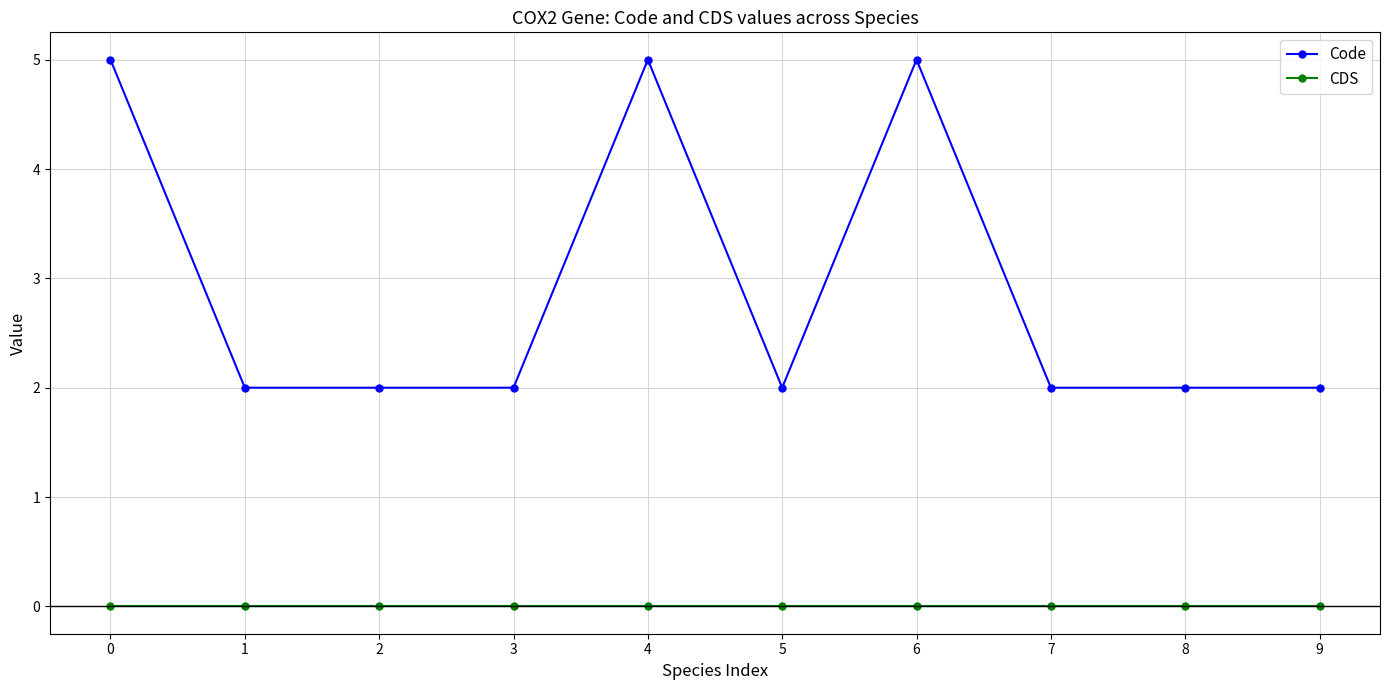

True or false: CDS and Code intersect in this chart.

False